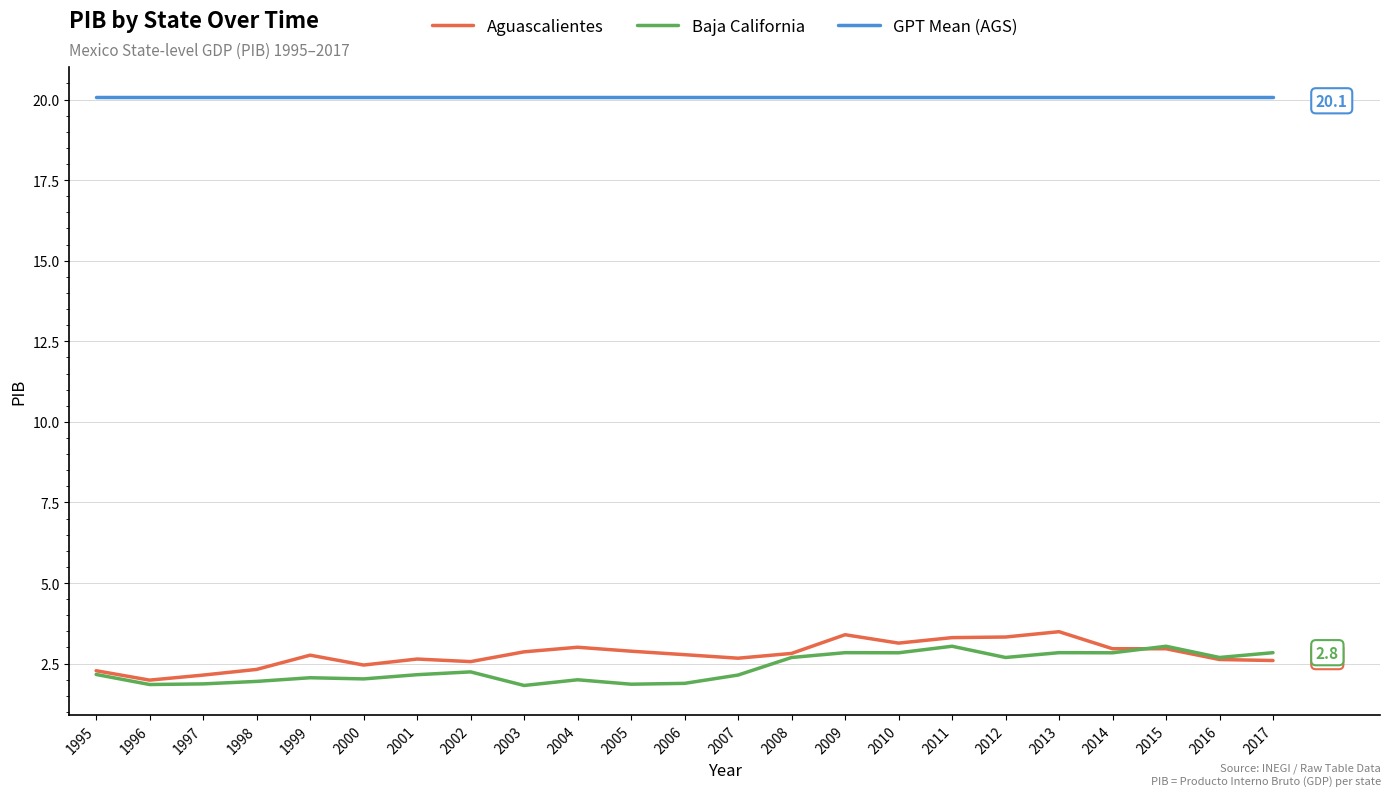

True or false: Baja California has a value of 4.7 at 2017.

False